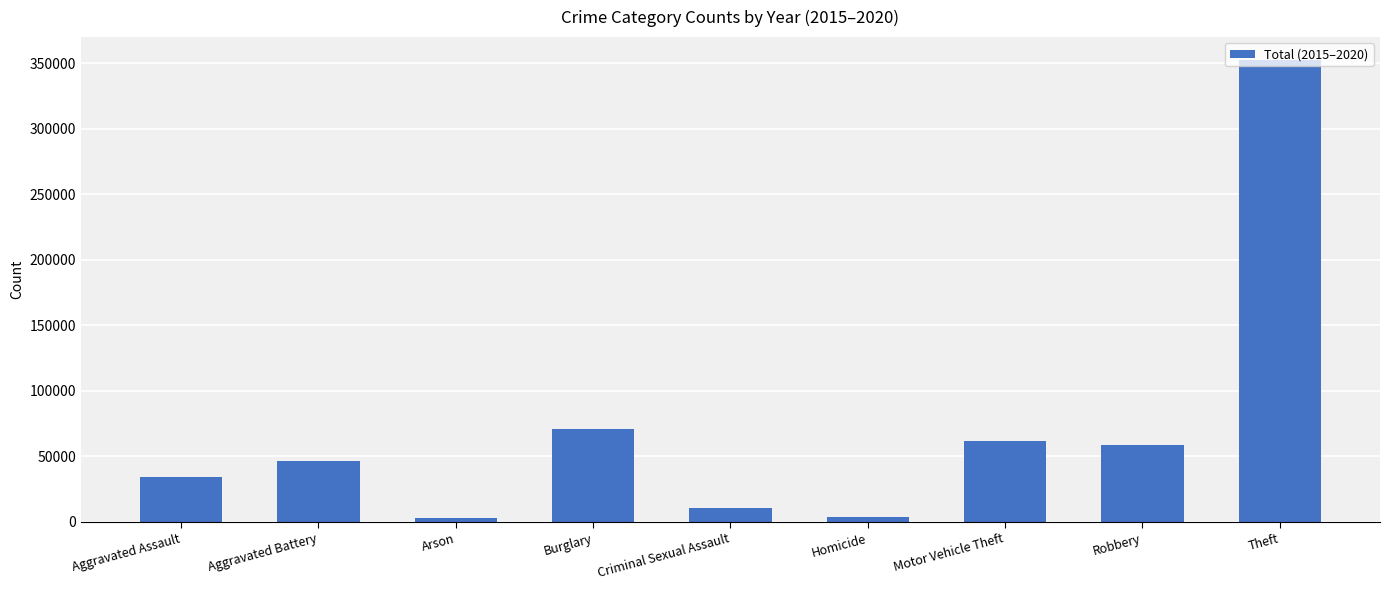

How many bars are there in total?

9